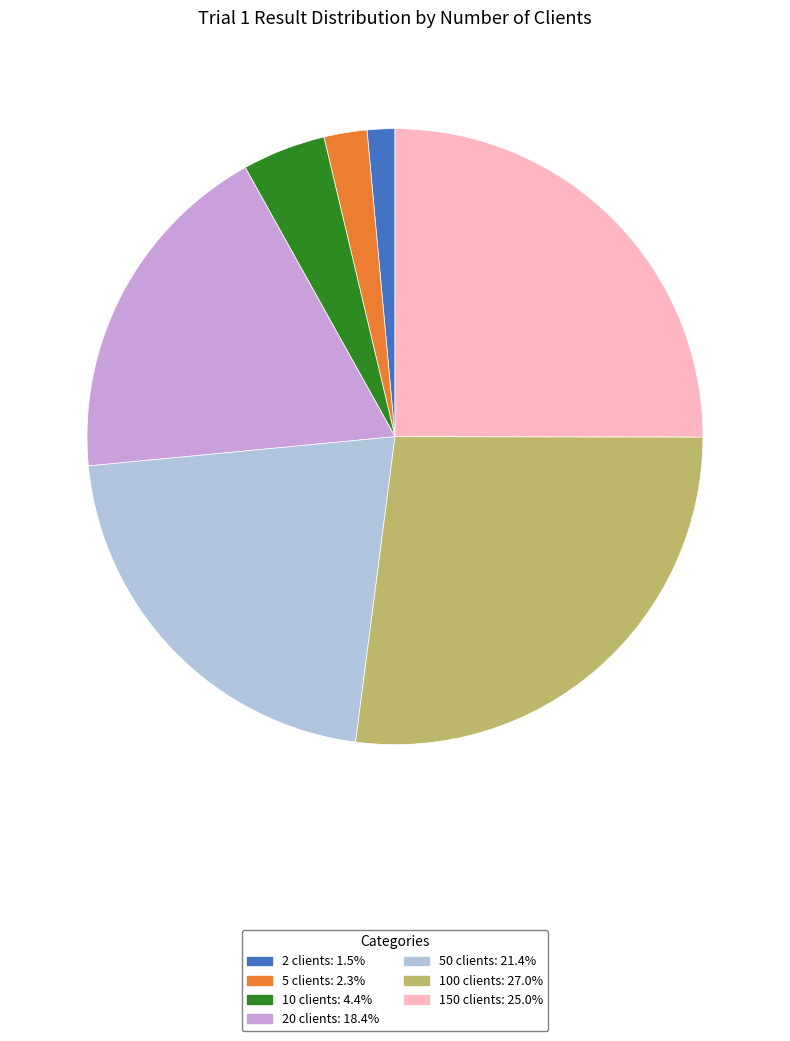

Do 50 clients: 21.4% and 2 clients: 1.5% together represent more than half of the pie?

No